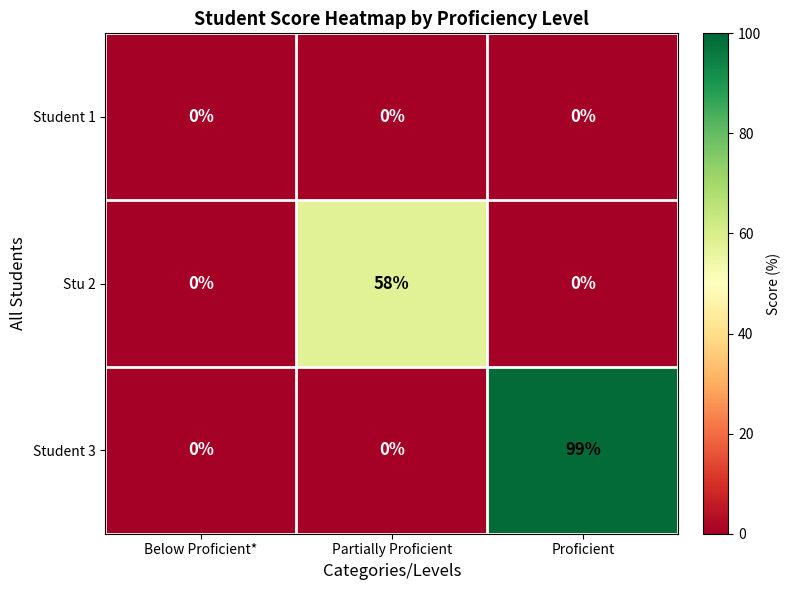

Reading left to right, transcribe all the data shown in this chart.

Student 1: Below Proficient*=0	Partially Proficient=0	Proficient=0
Stu 2: Below Proficient*=0	Partially Proficient=58	Proficient=0
Student 3: Below Proficient*=0	Partially Proficient=0	Proficient=99